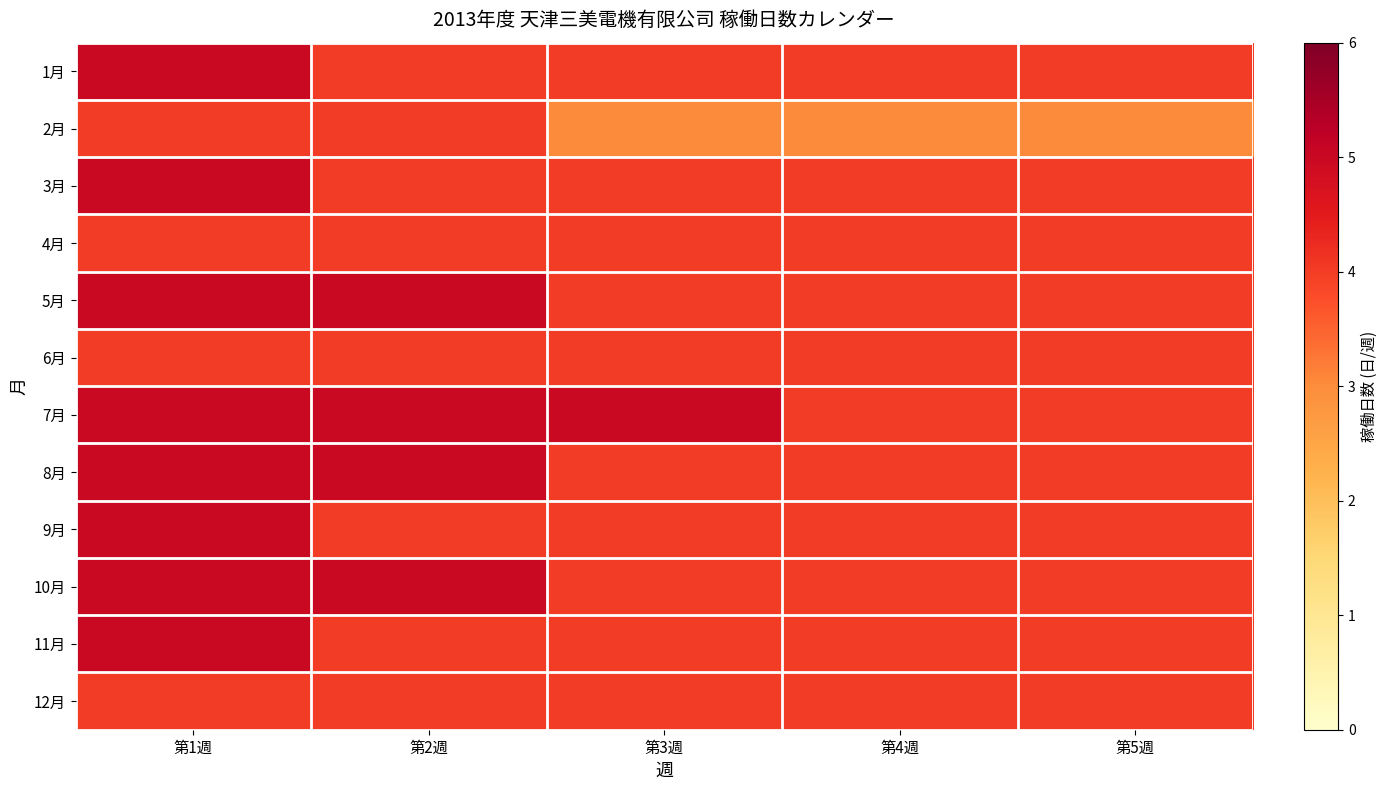

How many series are shown in this chart?

12